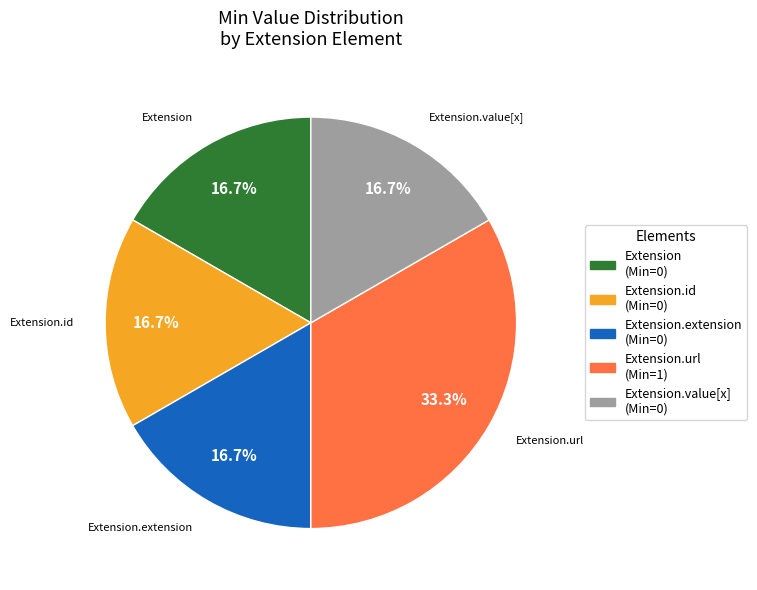

Is there a majority slice in this chart?

No